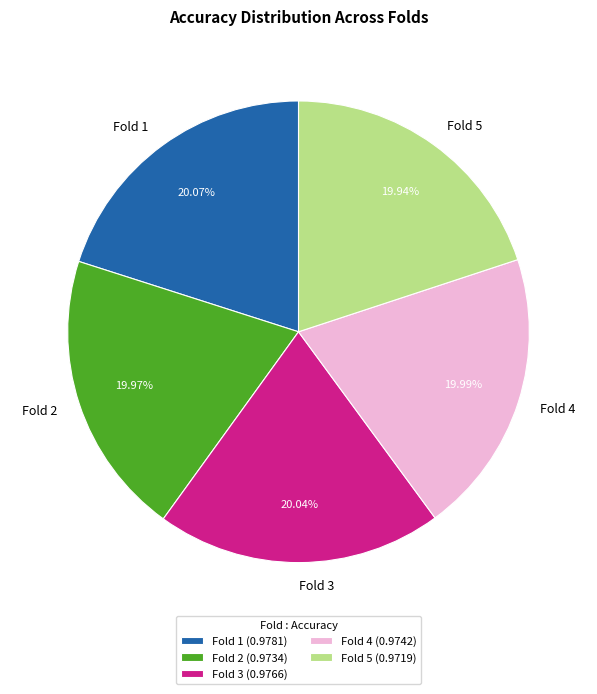

What percentage is the Fold 5 slice, to the nearest percent?

20%